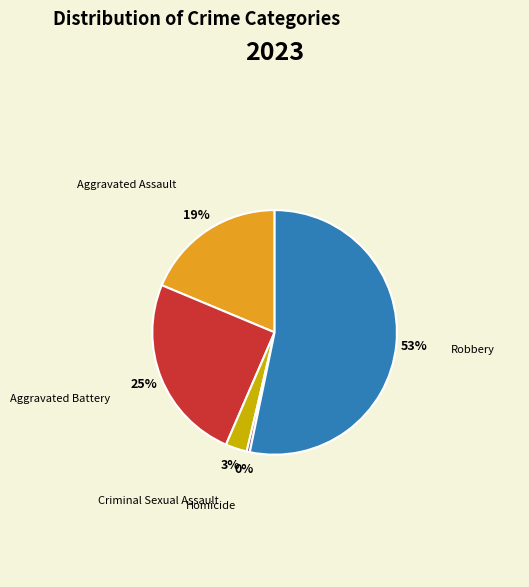

To the nearest percent, what is the average slice percentage?

20%